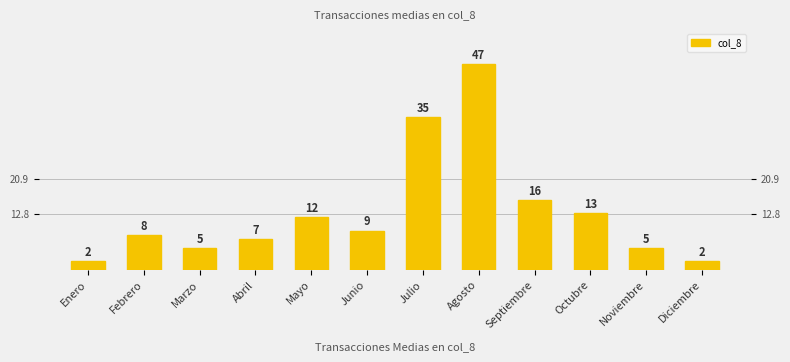

Which category has the highest value across all series?

Agosto